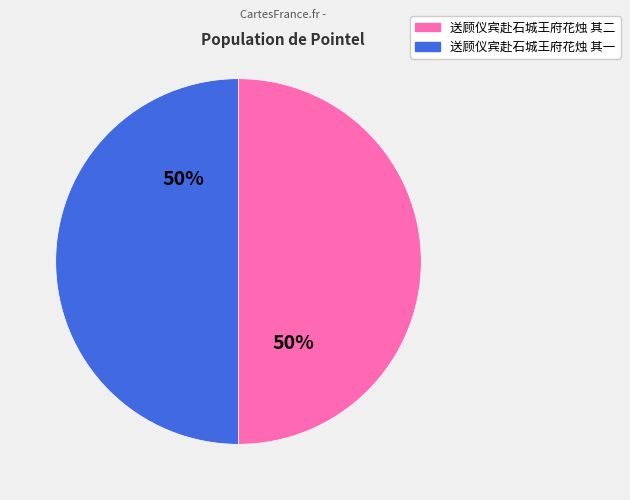

Approximately how many times larger is the value at 送顾仪宾赴石城王府花烛 其二 compared to 送顾仪宾赴石城王府花烛 其一?

1.0